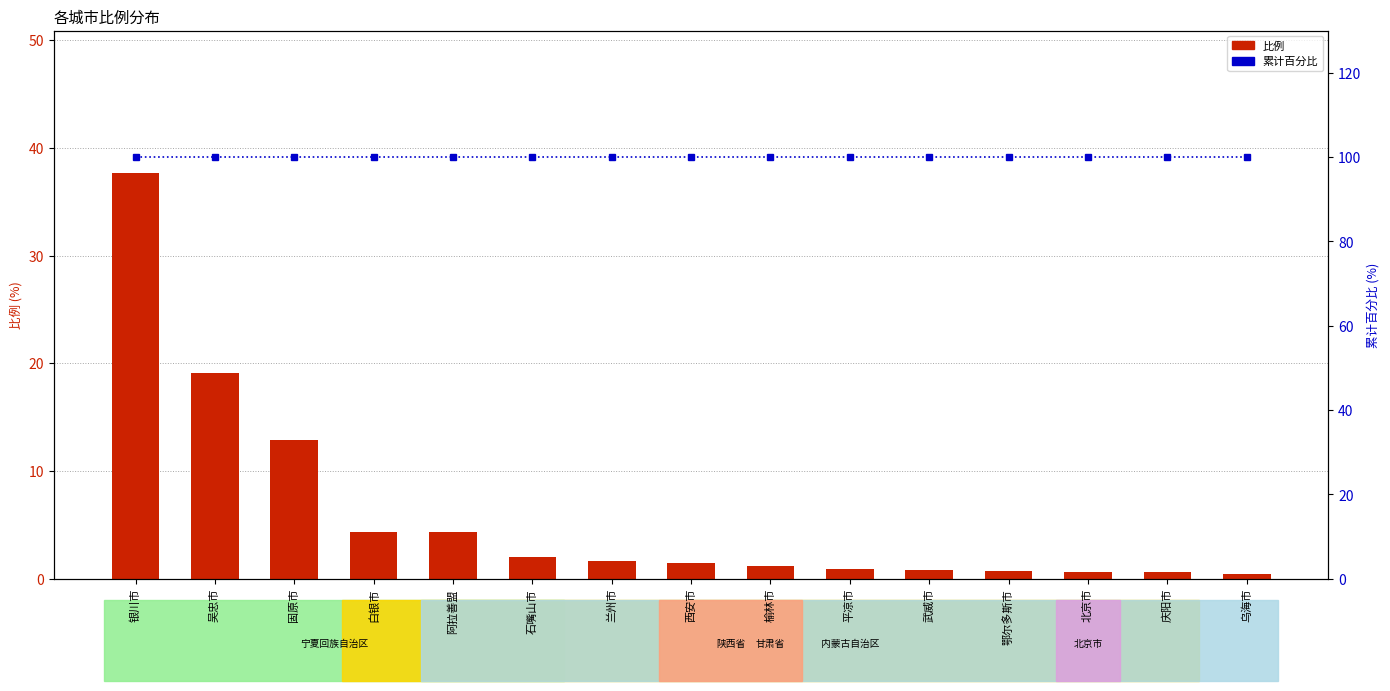

How many data points in 比例 are less than 1?

6